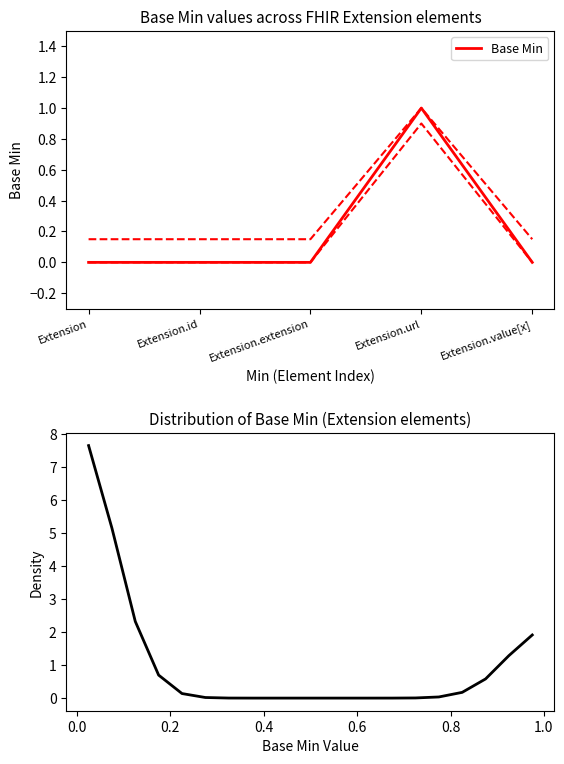

Where is the data nearest to the value 0?

Extension